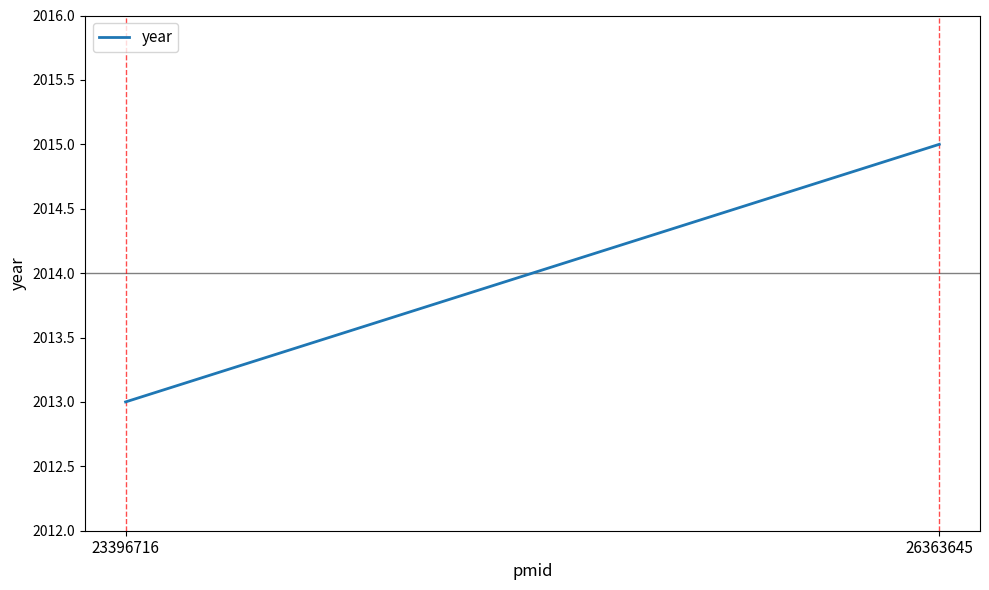

What is the sum of all values?

4028